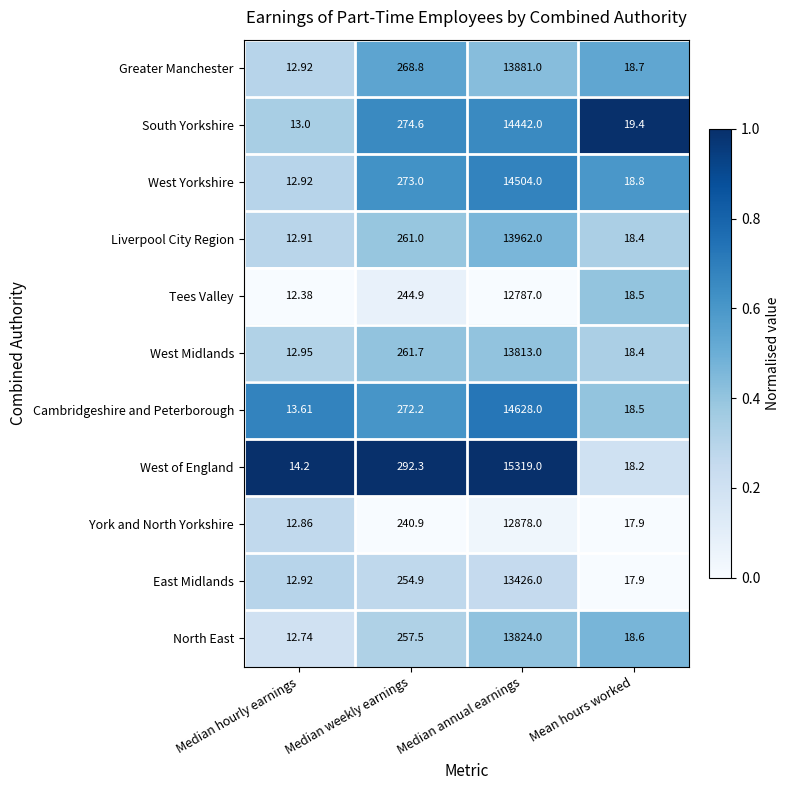

Which series changed the most between Median weekly earnings and Median annual earnings?

West of England